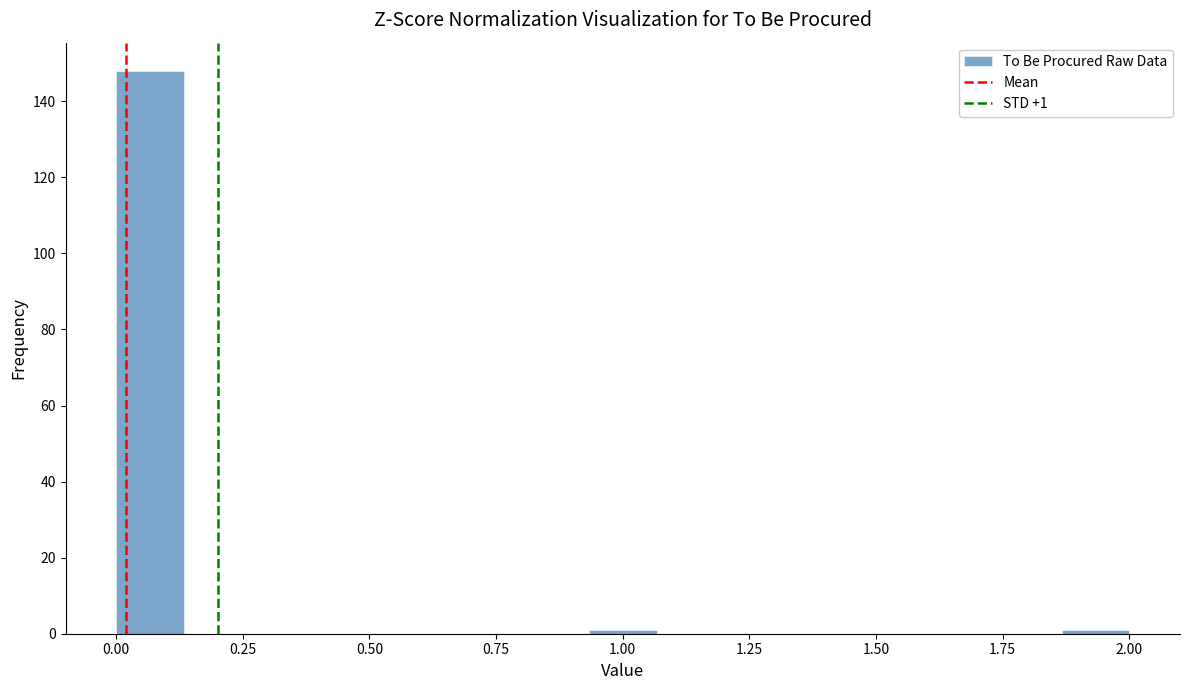

Read against the x-axis, roughly where is the centre of the tallest bar?

0.05